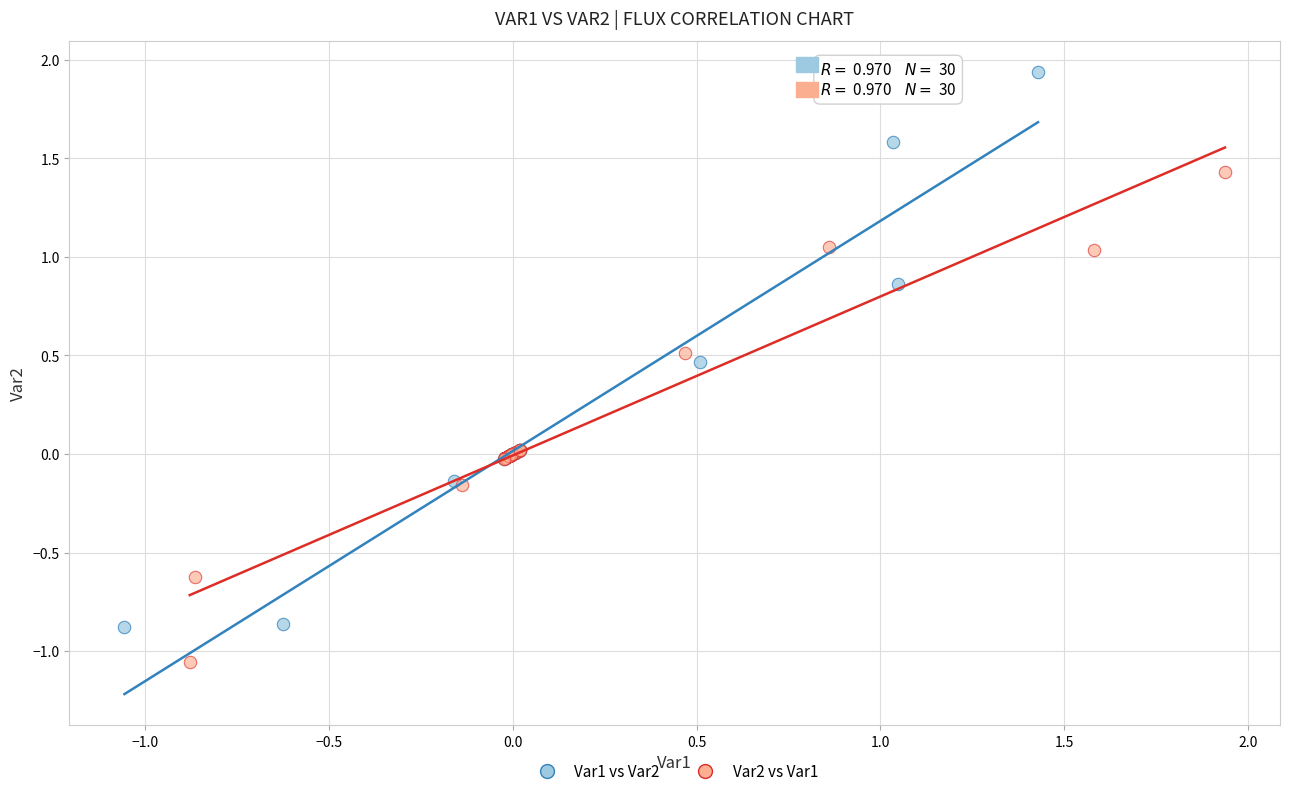

Which series reaches the maximum Y coordinate?

Var1 vs Var2